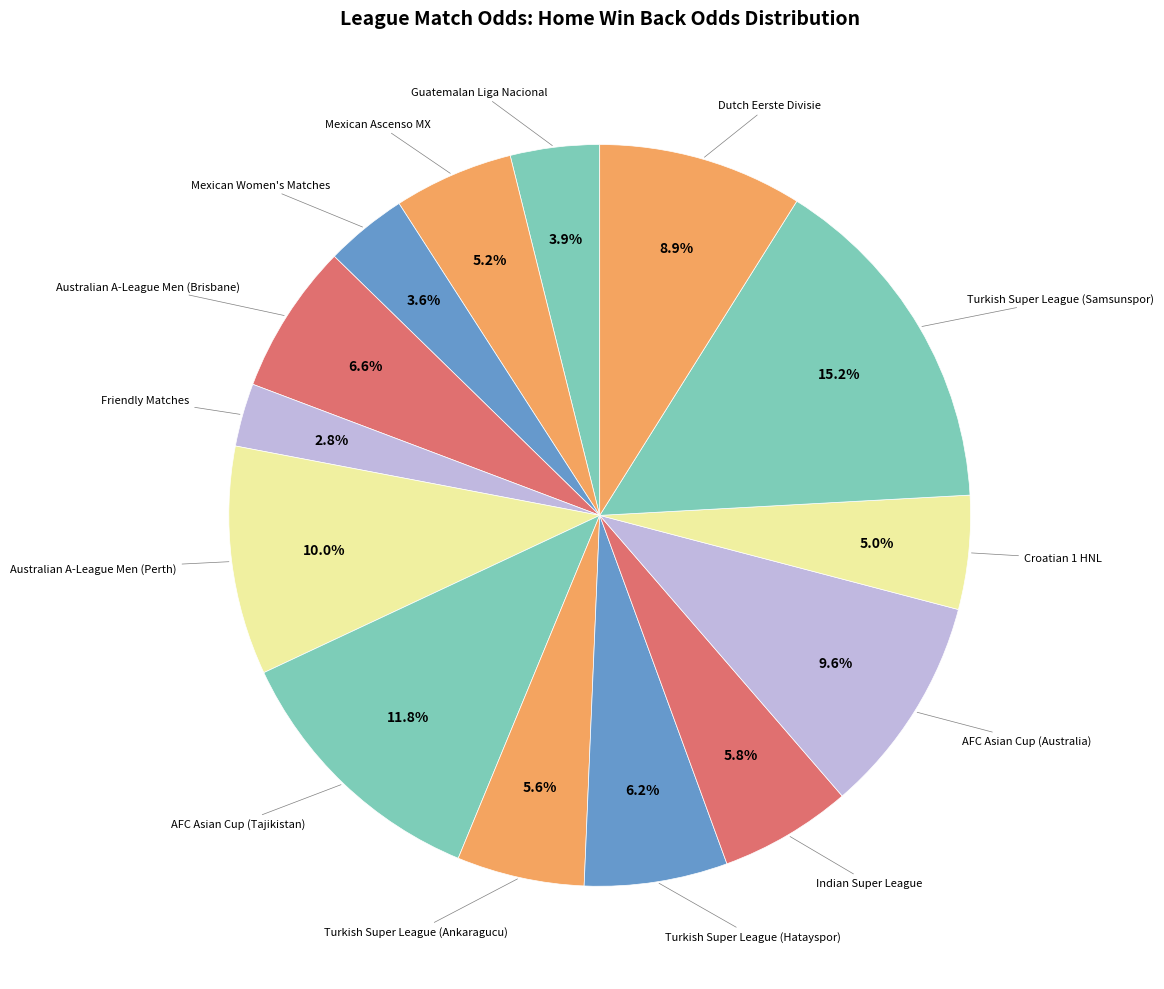

Does any single category account for the majority?

No